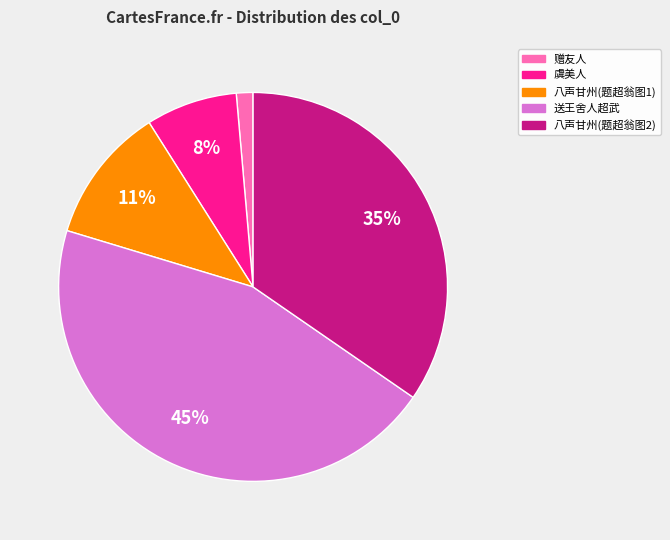

Does any single category account for the majority?

No